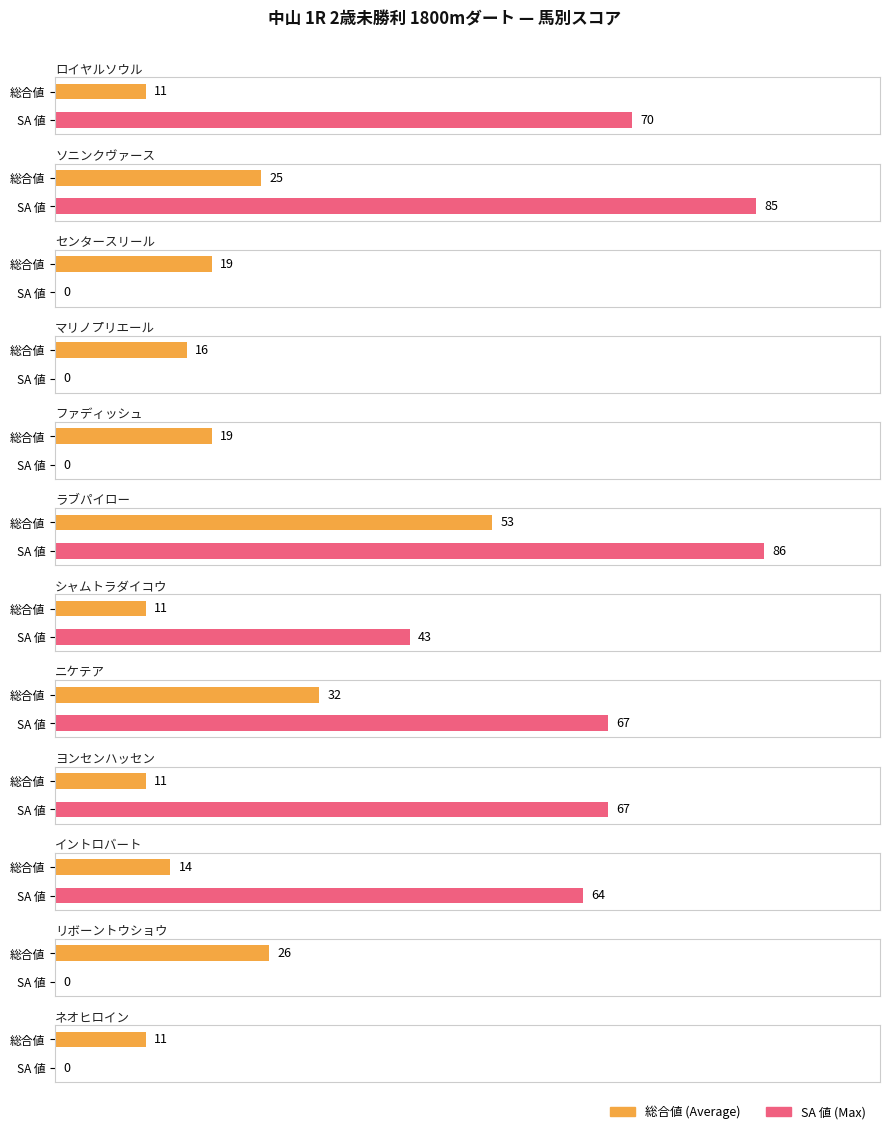

At which category is the sum across all series the highest?

ラブパイロー